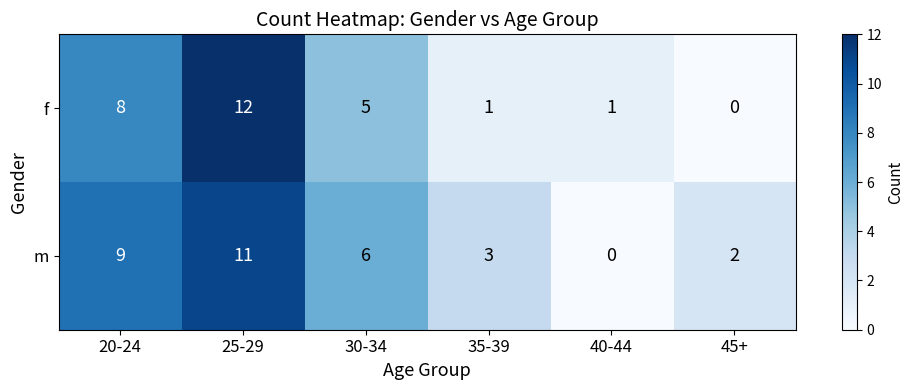

At which category is the sum across all series the highest?

25-29